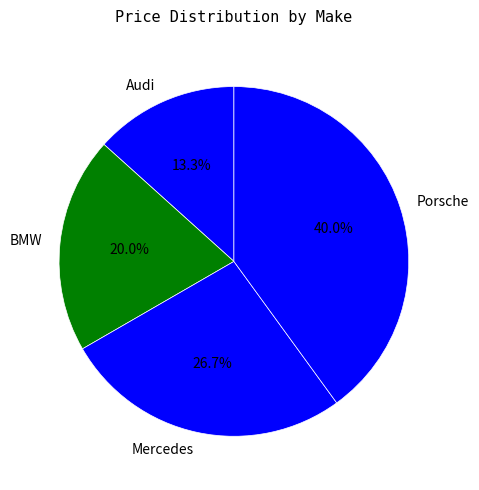

What is the ratio of the value at Porsche to the value at Mercedes?

1.5